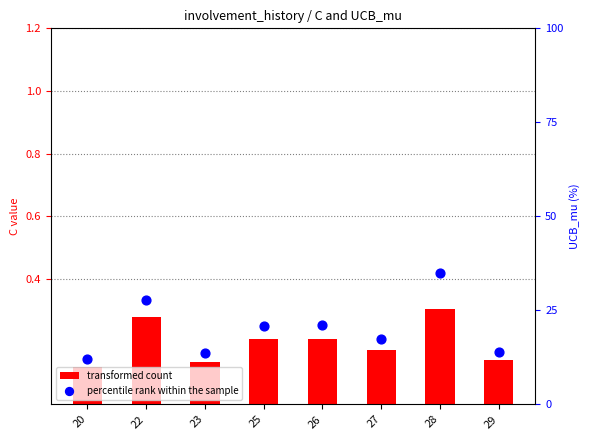

What are all the series names shown in the legend?

transformed count, percentile rank within the sample